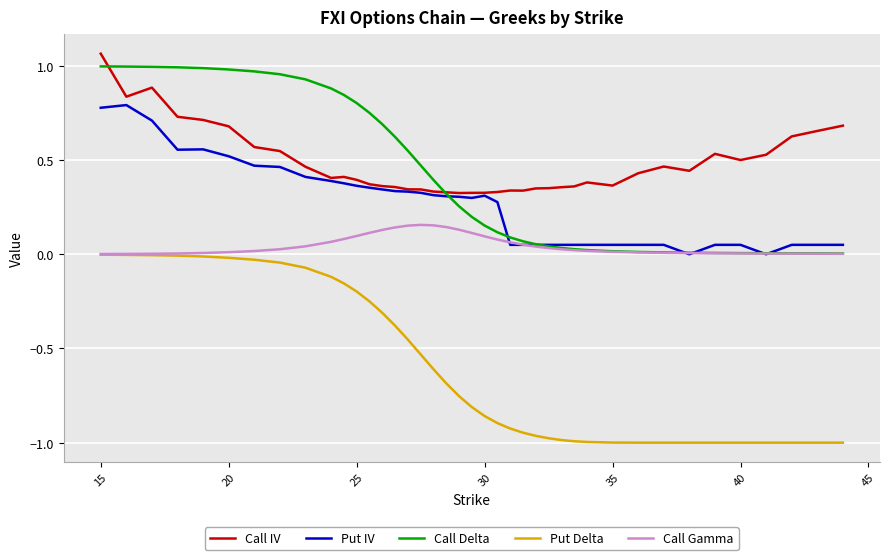

Which series has the widest spread of values?

Put Delta